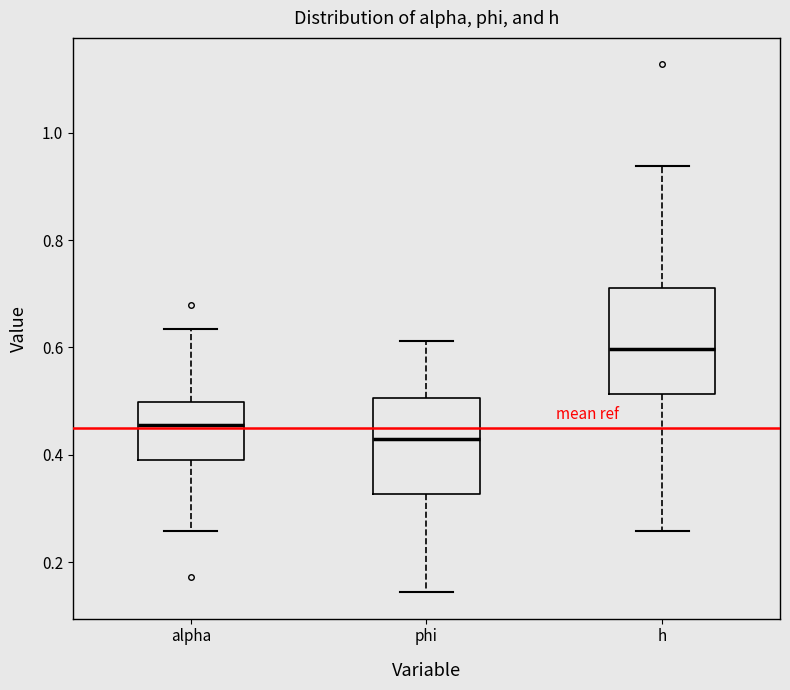

Which box has the highest median line?

h